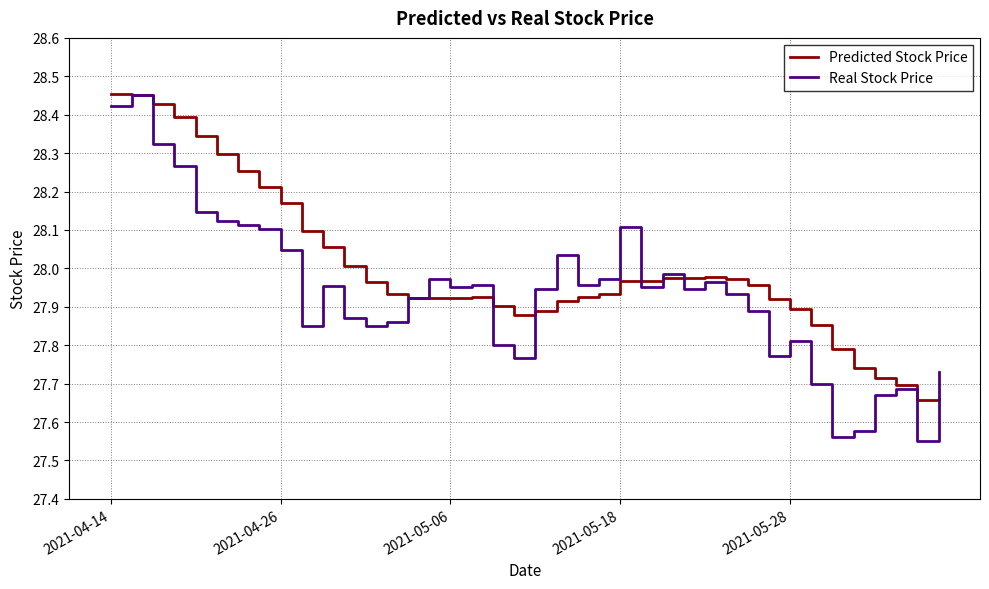

Does the chart display data point markers on the line(s)?

No